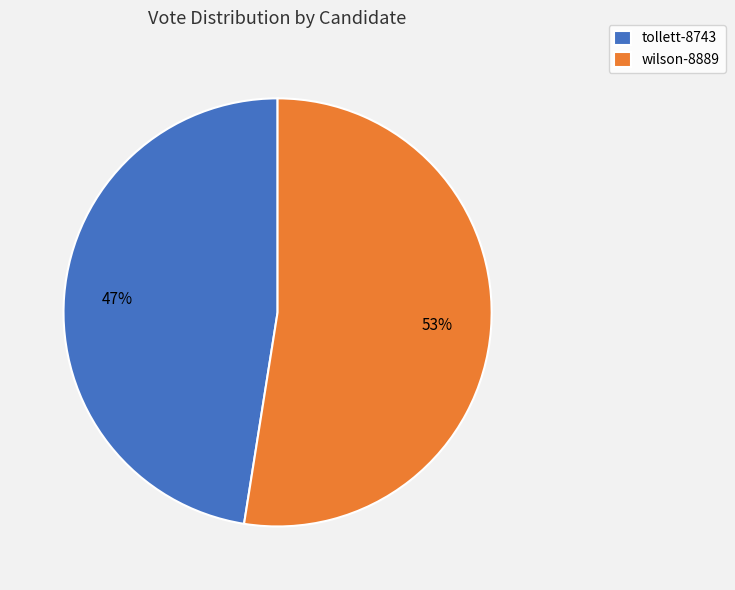

The wilson-8889 slice represents 63% of the pie. True or false?

False